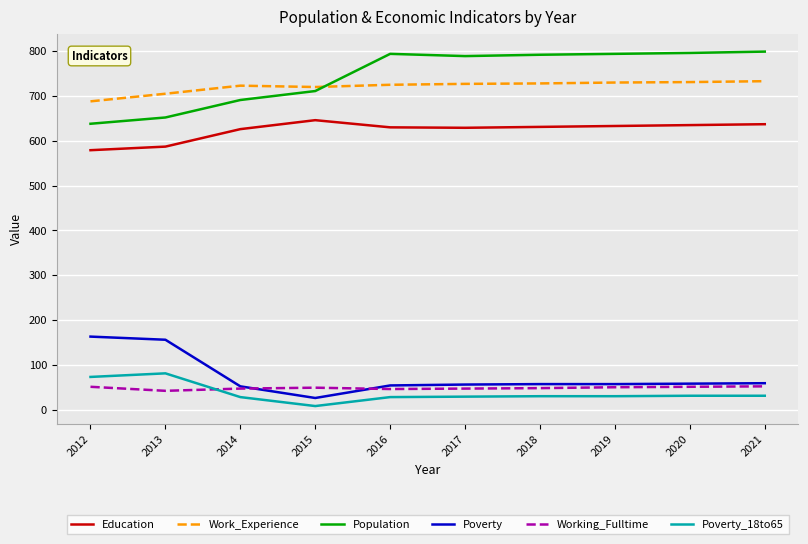

Which category has the lowest value across all series?

2015